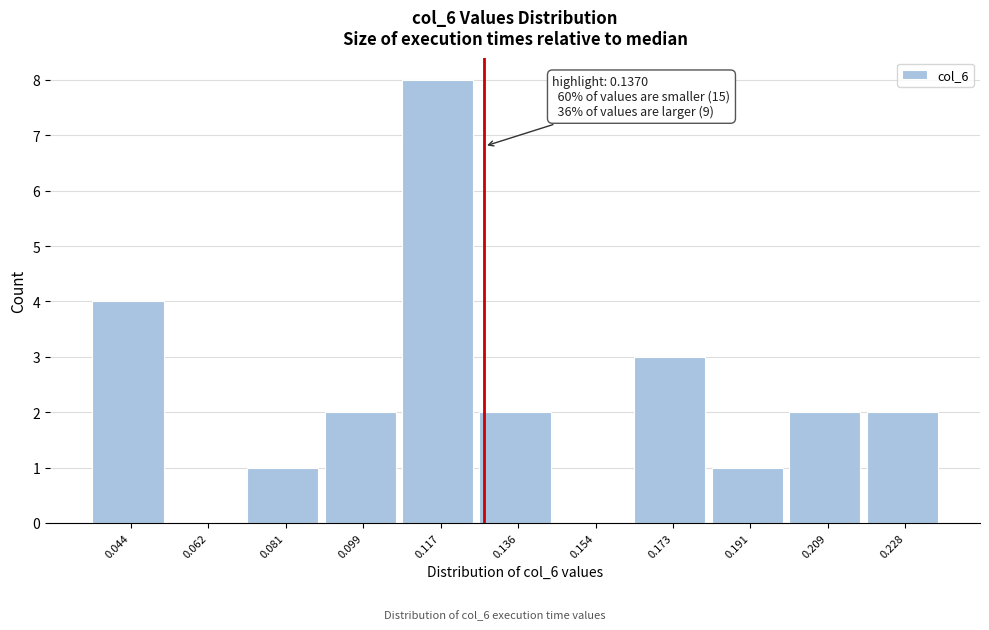

Reading right to left, what are all the values shown in this chart?

0.228=2	0.209=2	0.191=1	0.173=3	0.154=0	0.136=2	0.117=8	0.099=2	0.081=1	0.062=0	0.044=4